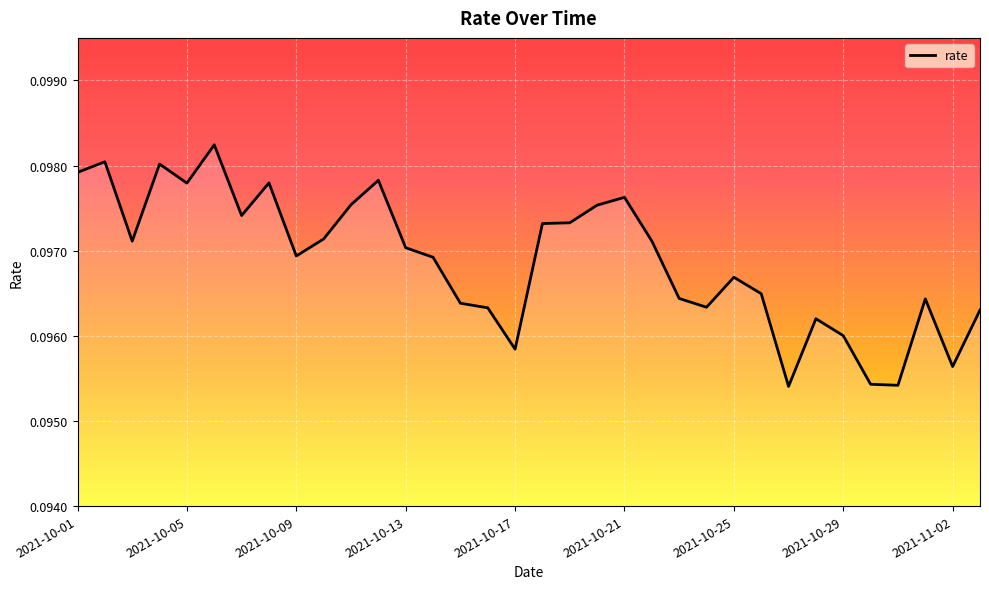

At which category does the data reach its first local peak?

2021-10-02